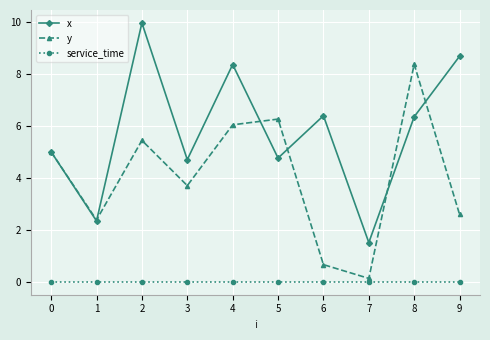

Which category has the lowest value in the x series?

7